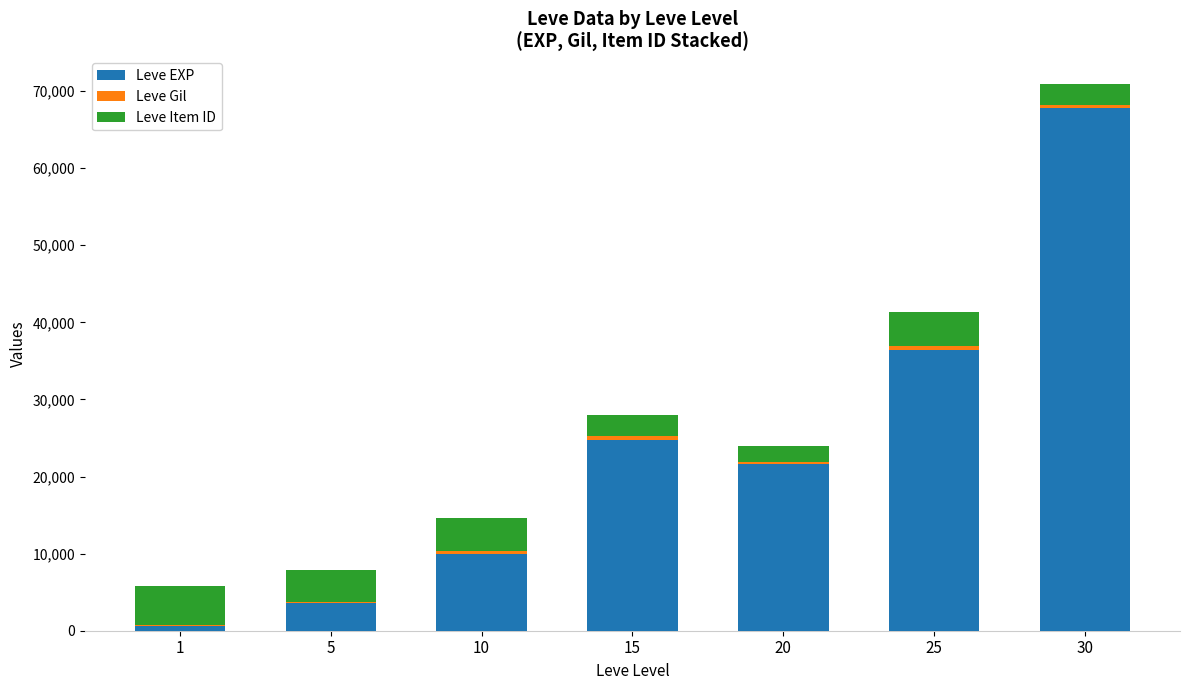

Is it true that Leve EXP equals 630 at 1?

True